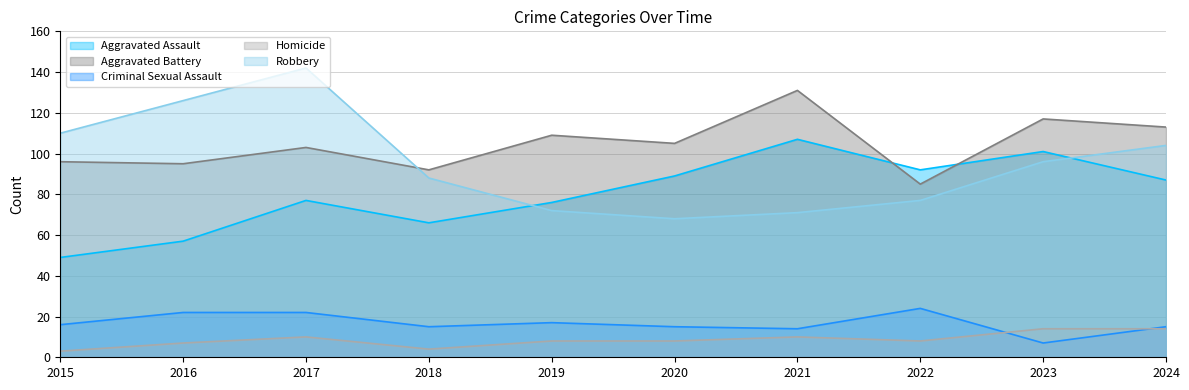

Reading left to right, what are all the values shown in this chart?

Aggravated Assault: 49	57	77	66	76	89	107	92	101	87
Aggravated Battery: 96	95	103	92	109	105	131	85	117	113
Criminal Sexual Assault: 16	22	22	15	17	15	14	24	7	15
Homicide: 3	7	10	4	8	8	10	8	14	14
Robbery: 110	126	142	88	72	68	71	77	96	104